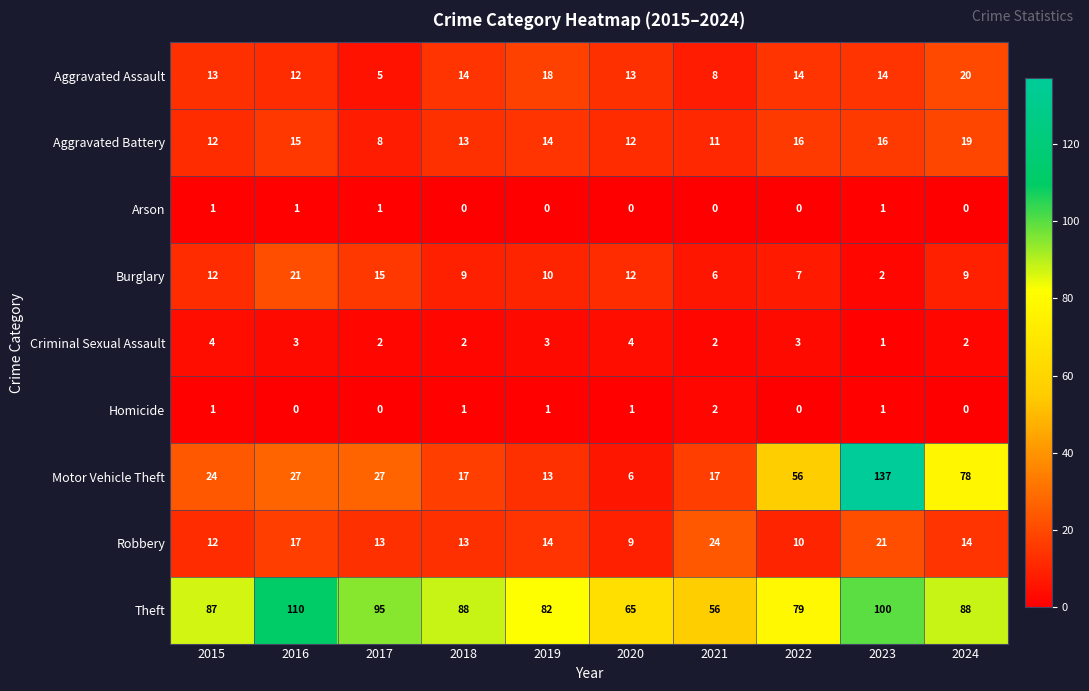

Which label corresponds to the largest value in the chart?

2023